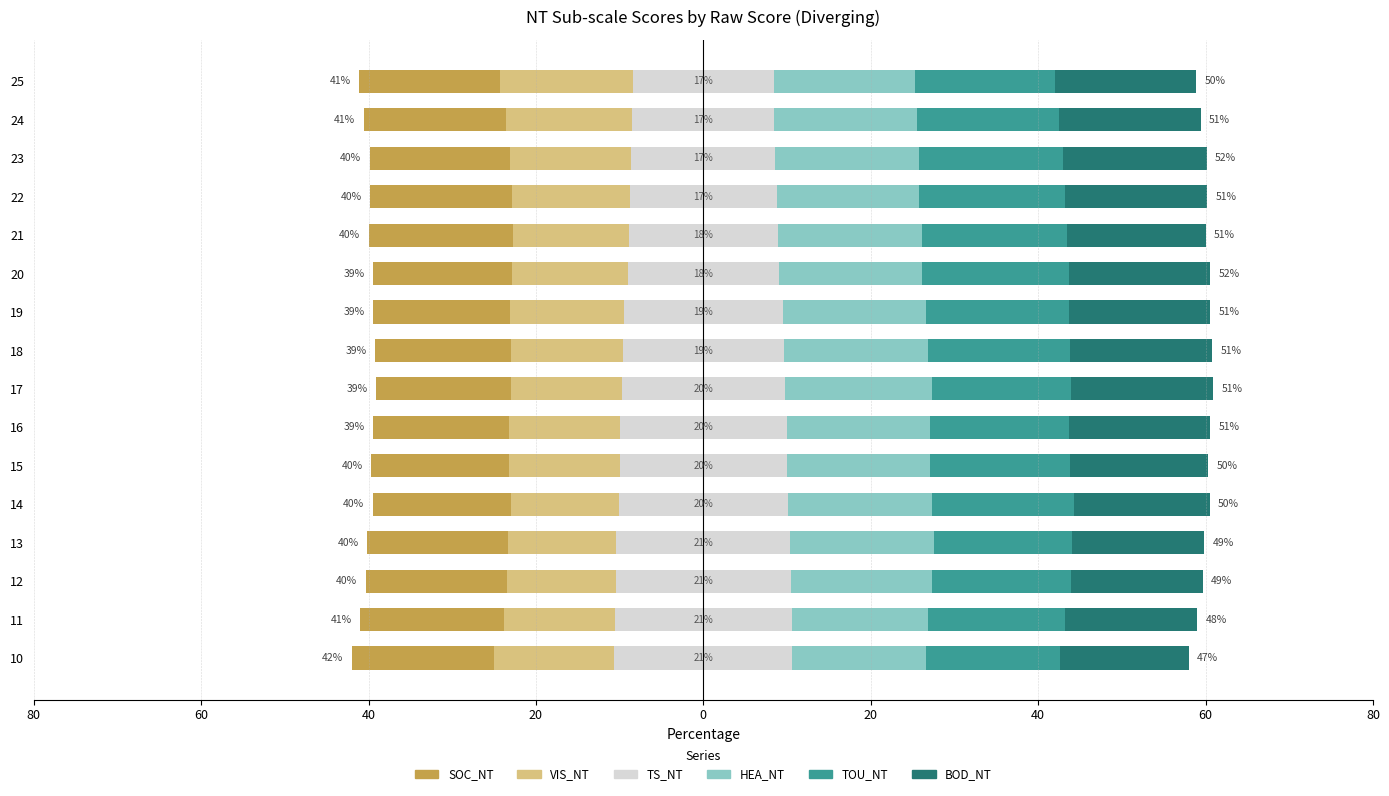

Reading right to left, extract all data points from this chart.

SOC_NT: 16.8	17.0	16.7	17.0	17.3	16.6	16.3	16.2	16.1	16.3	16.5	16.6	16.8	16.9	17.2	17.0
VIS_NT: 15.9	15.1	14.6	14.1	13.8	13.8	13.7	13.4	13.2	13.3	13.3	12.8	12.9	13.0	13.2	14.4
TS_NT: 16.8	17.0	17.2	17.5	17.8	18.1	18.9	19.2	19.5	19.9	19.9	20.3	20.8	20.9	21.1	21.3
HEA_NT: 16.8	17.0	17.2	17.0	17.3	17.1	17.1	17.3	17.5	17.2	17.1	17.2	17.2	16.9	16.3	16.0
TOU_NT: 16.8	17.0	17.2	17.5	17.3	17.6	17.1	17.0	16.7	16.6	16.8	16.9	16.5	16.5	16.3	16.0
BOD_NT: 16.8	17.0	17.2	17.0	16.5	16.8	16.8	17.0	17.0	16.9	16.5	16.2	15.8	15.7	15.9	15.4